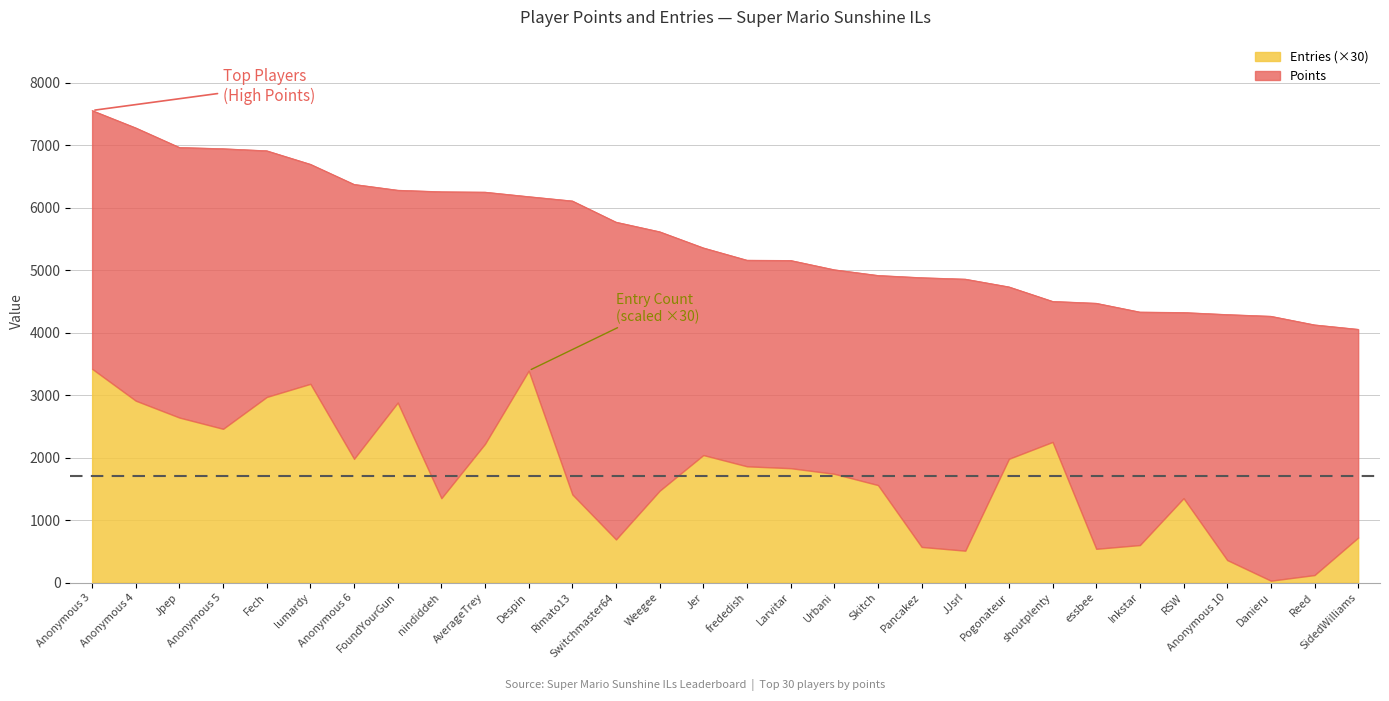

Reading left to right, transcribe all the data shown in this chart.

Points: Anonymous 3=7554	Anonymous 4=7276	Jpep=6963	Anonymous 5=6943	Fech=6910	lumardy=6694	Anonymous 6=6372	FoundYourGun=6279	nindiddeh=6254	AverageTrey=6248	Despin=6176	Rimato13=6107	Switchmaster64=5768	Weegee=5614	Jer=5356	frededish=5159	Larvitar=5155	Urbani=5006	Skitch=4915	Pancakez=4879	JJsrl=4856	Pogonateur=4732	shoutplenty=4500	essbee=4470	Inkstar=4329	RSW=4322	Anonymous 10=4289	Danieru=4262	Reed=4124	SidedWilliams=4053
Entries: Anonymous 3=3420	Anonymous 4=2910	Jpep=2640	Anonymous 5=2460	Fech=2970	lumardy=3180	Anonymous 6=1980	FoundYourGun=2880	nindiddeh=1350	AverageTrey=2220	Despin=3390	Rimato13=1410	Switchmaster64=690	Weegee=1470	Jer=2040	frededish=1860	Larvitar=1830	Urbani=1740	Skitch=1560	Pancakez=570	JJsrl=510	Pogonateur=1980	shoutplenty=2250	essbee=540	Inkstar=600	RSW=1350	Anonymous 10=360	Danieru=30	Reed=120	SidedWilliams=720